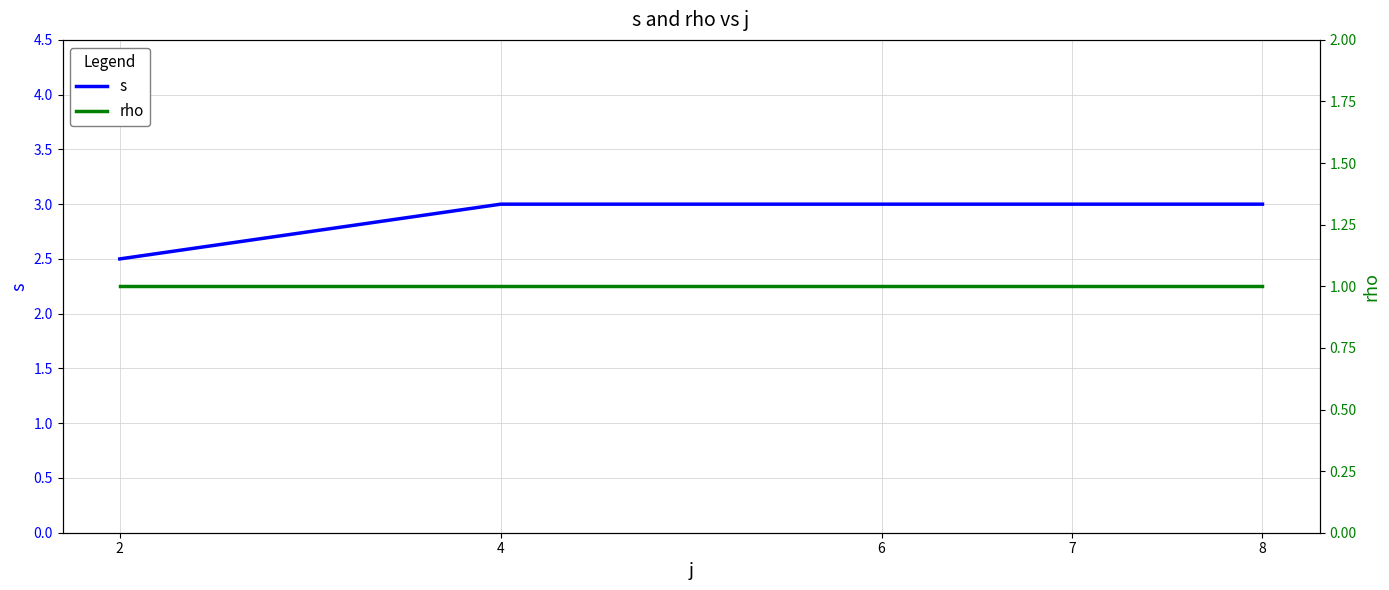

True or false: s and rho cross at least once.

False